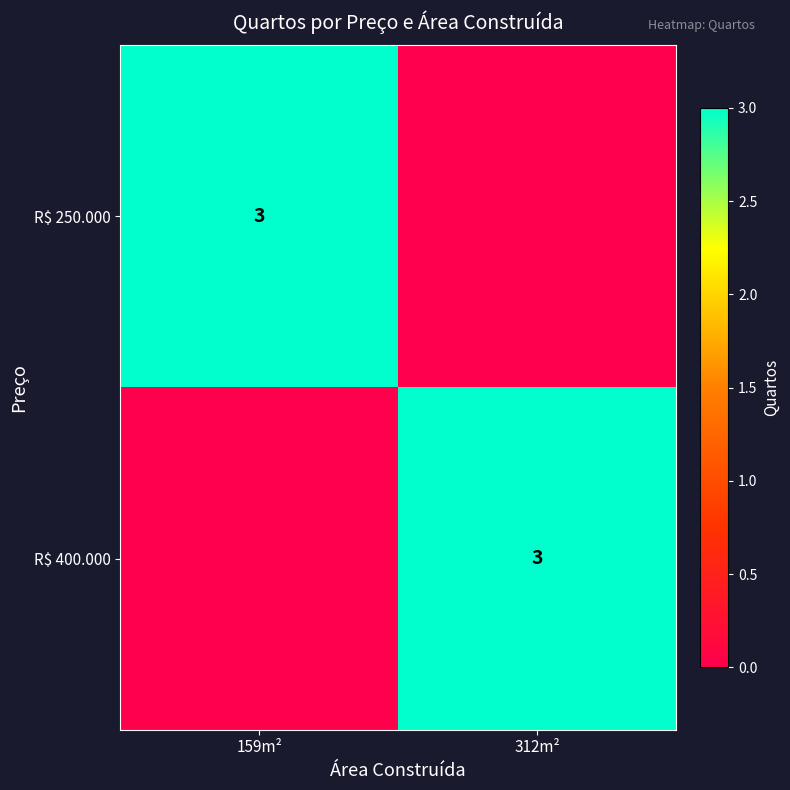

The value of R$ 250.000 at 159m² is 5. True or false?

False